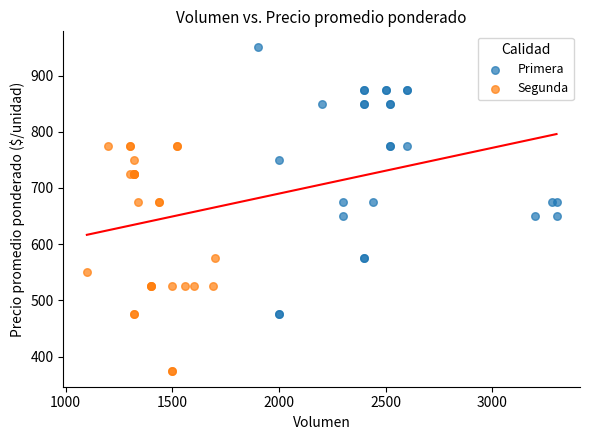

Which series has the largest Y range (max minus min)?

Primera